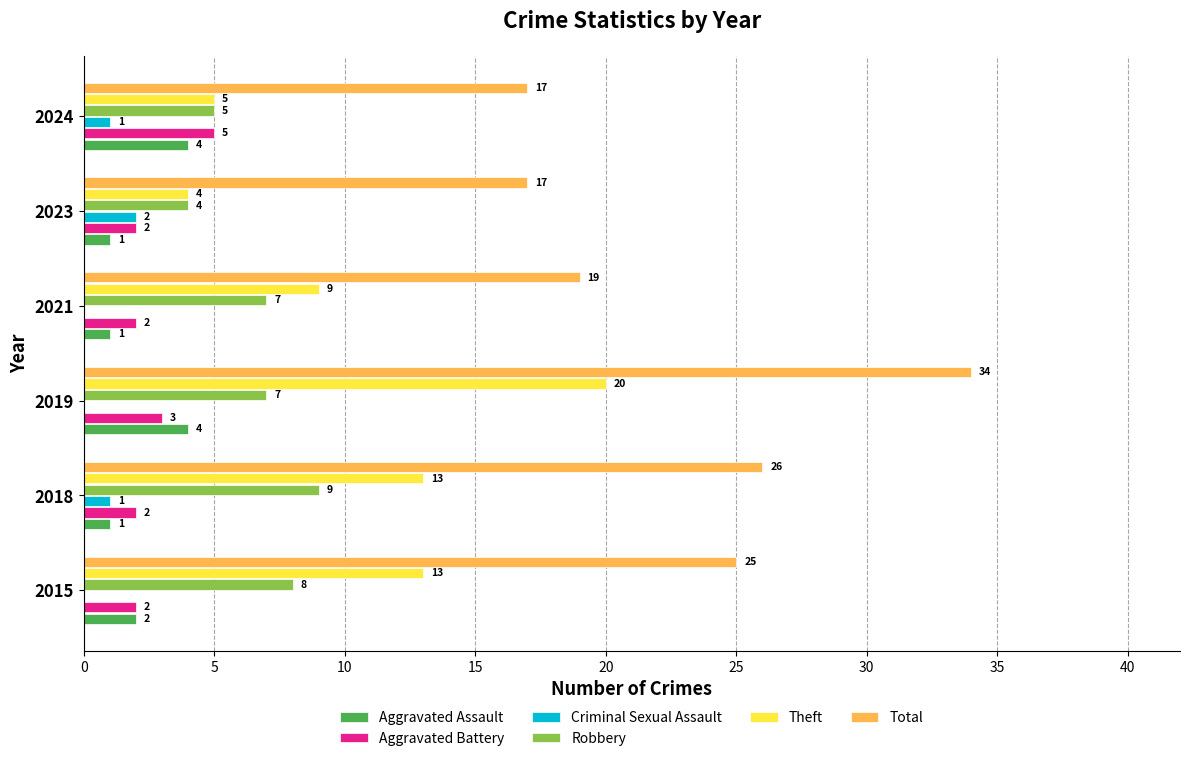

Which label corresponds to the largest value in the chart?

2019